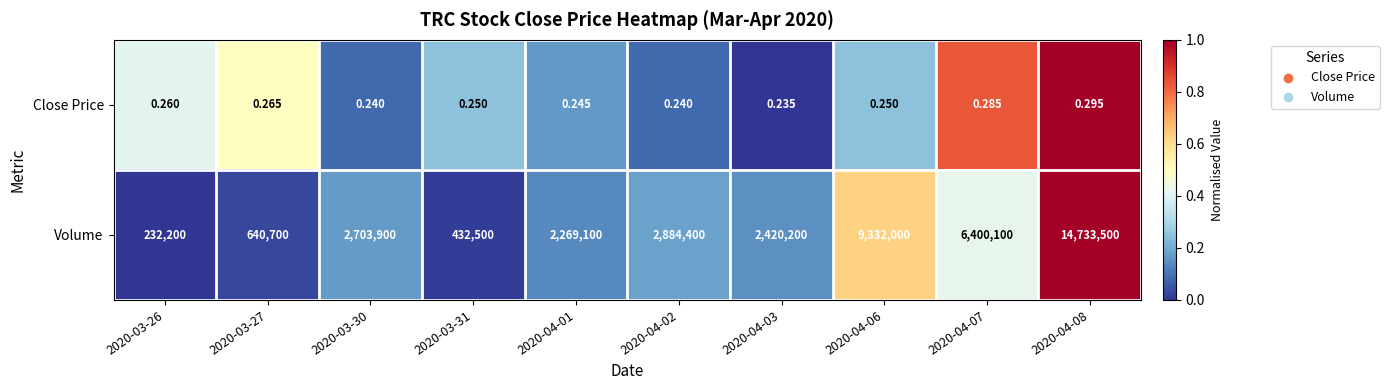

Is the value of Close Price at 2020-03-26 greater than the value of Volume at 2020-03-30?

No